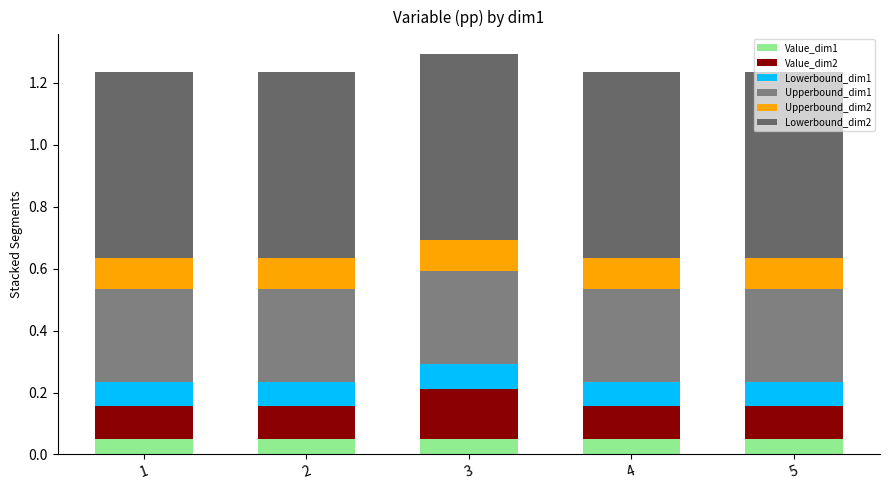

Does the chart contain stacked bars?

Yes